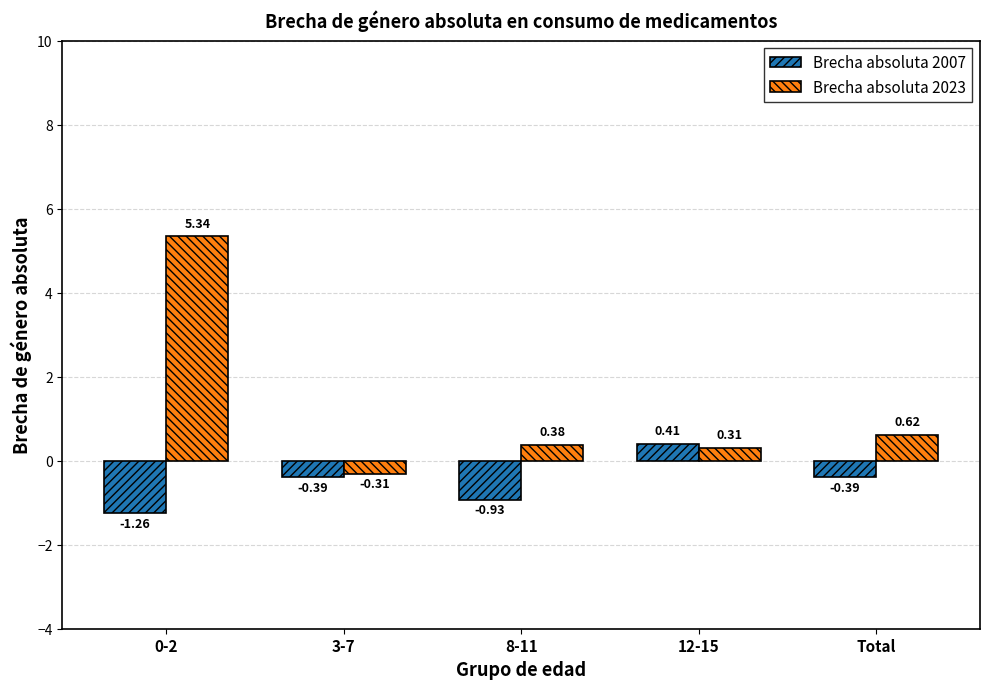

What position from the left is 8-11?

3